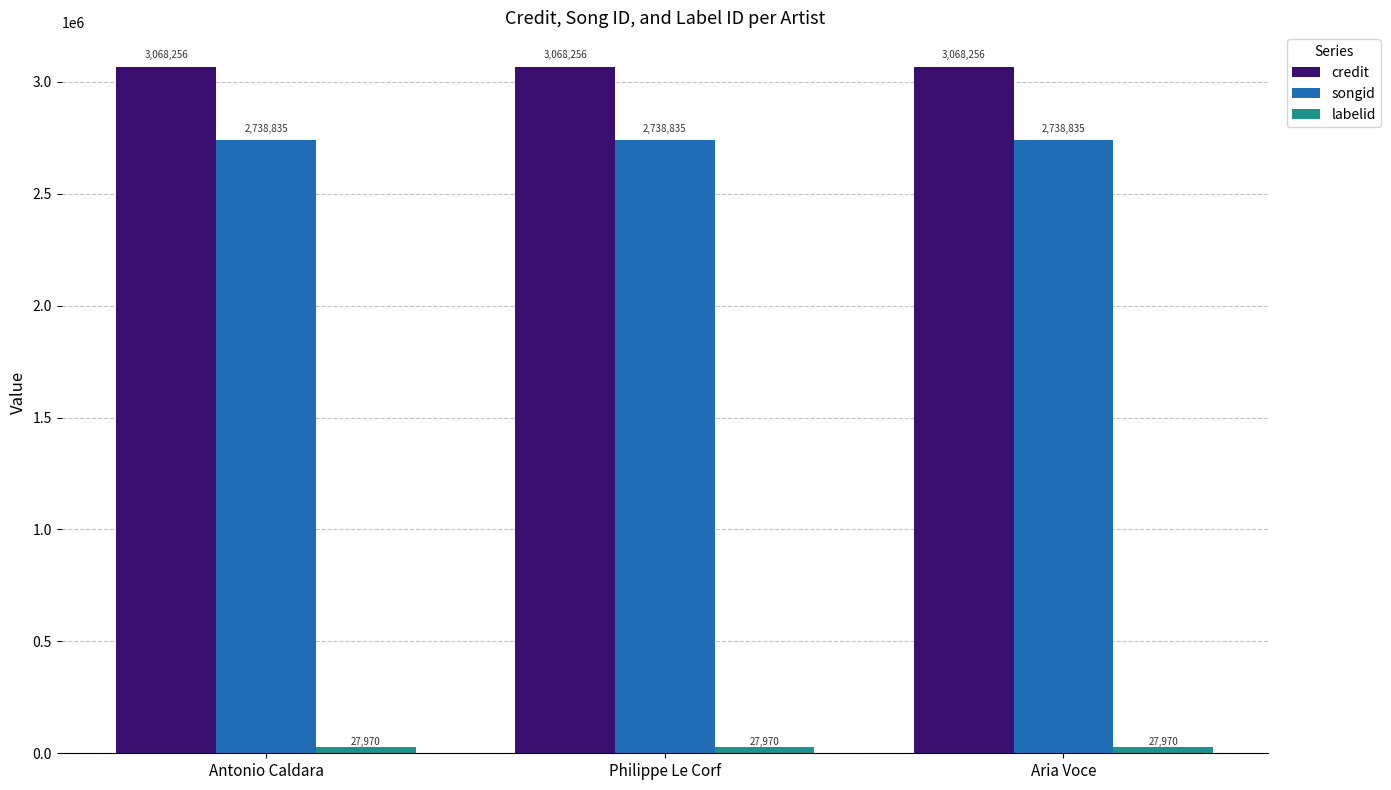

What is the total value across all series at Philippe Le Corf?

5835061